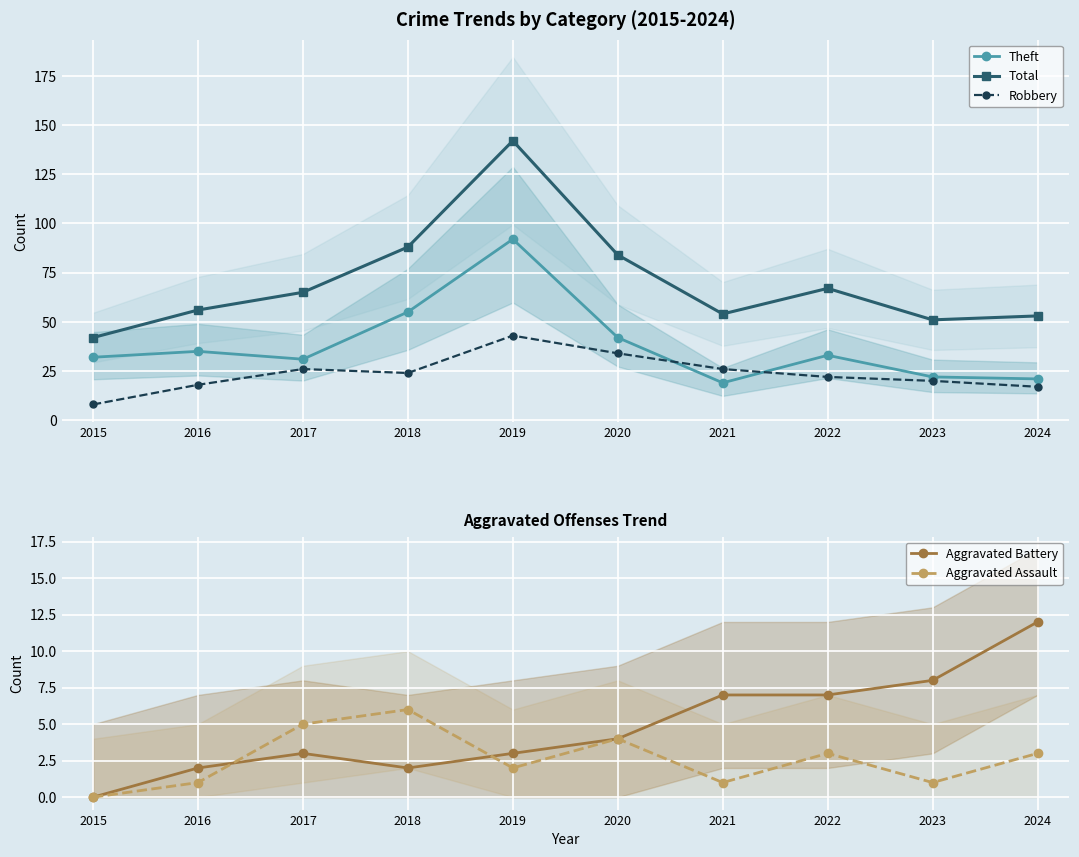

Reading left to right, list all the values displayed in this chart.

Theft: 32	35	31	55	92	42	19	33	22	21
Total: 42	56	65	88	142	84	54	67	51	53
Robbery: 8	18	26	24	43	34	26	22	20	17
Aggravated Battery: 0	2	3	2	3	4	7	7	8	12
Aggravated Assault: 0	1	5	6	2	4	1	3	1	3